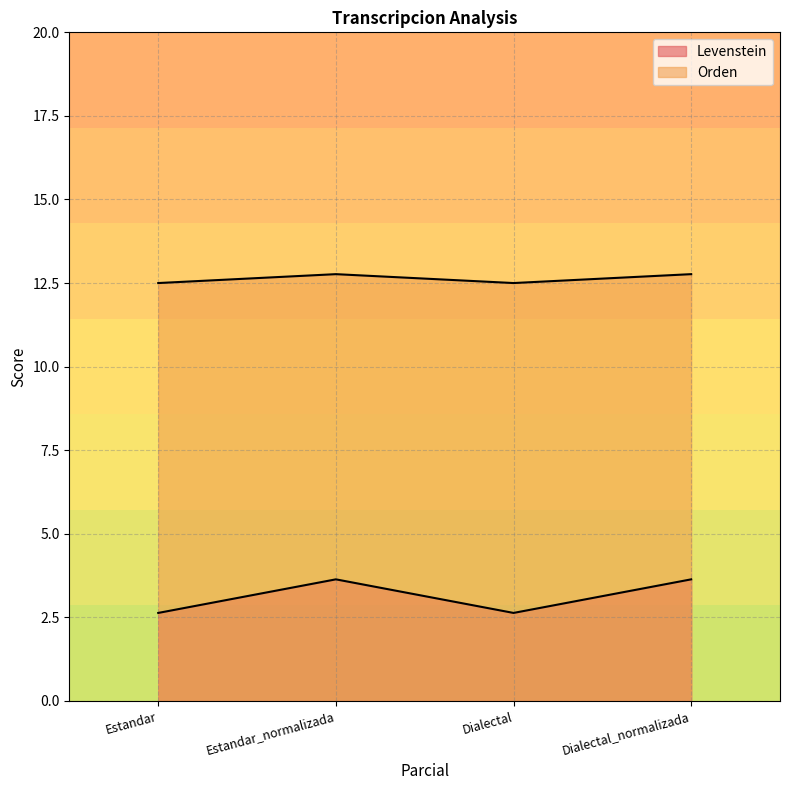

Where is Levenstein nearest to the value 3?

Estandar